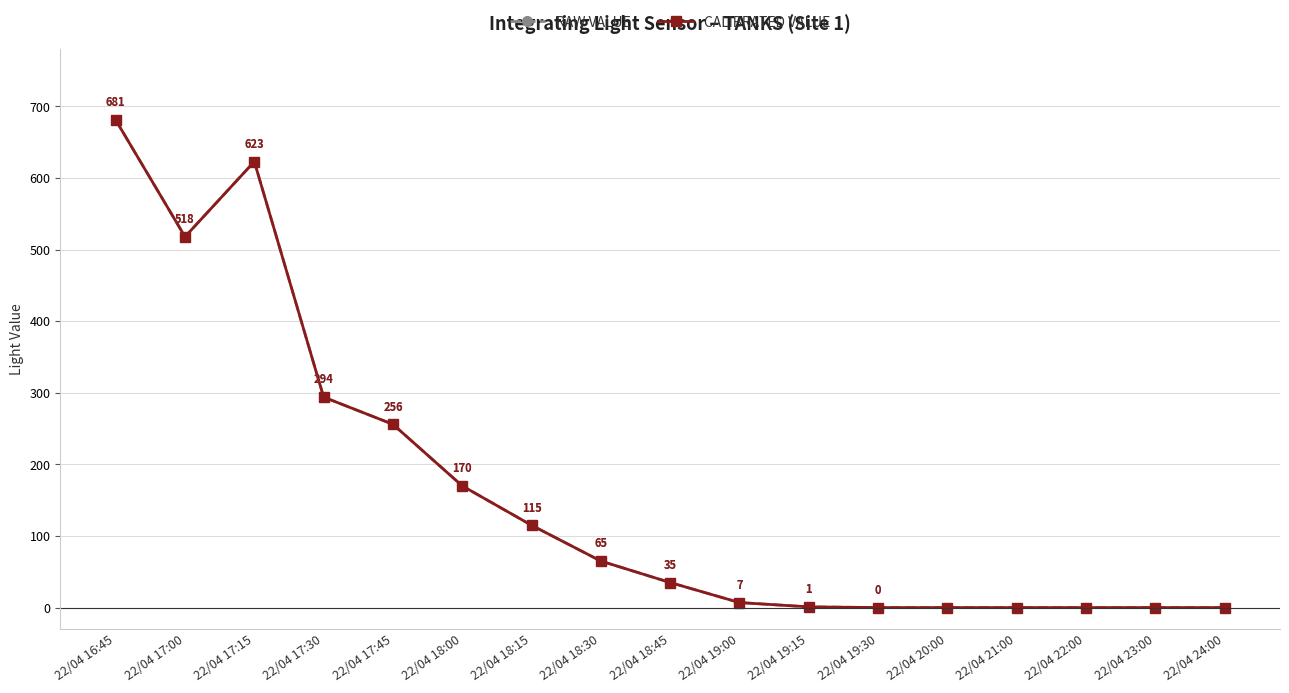

At 22/04 17:30, list the series in order from largest to smallest.

RAW VALUE, CALIBRATED VALUE